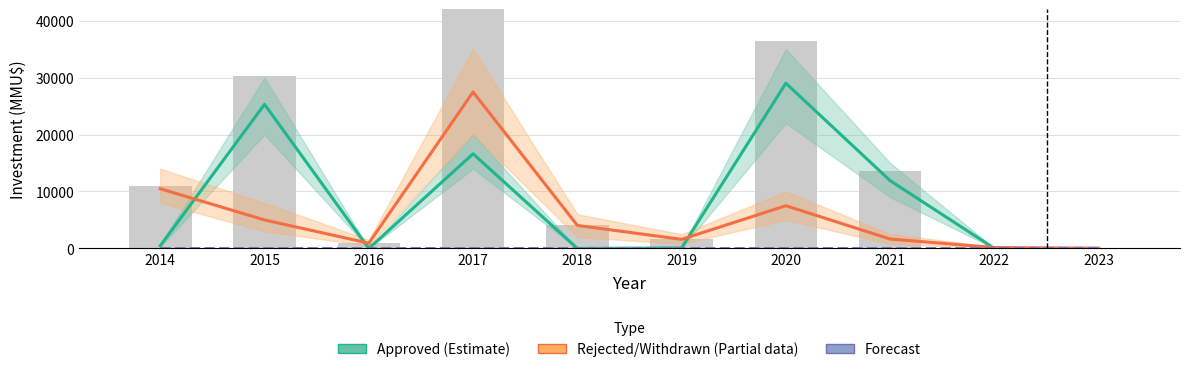

Rank the series at 2015 from highest to lowest value.

Approved (Estimate), Rejected/Withdrawn (Partial), Forecast